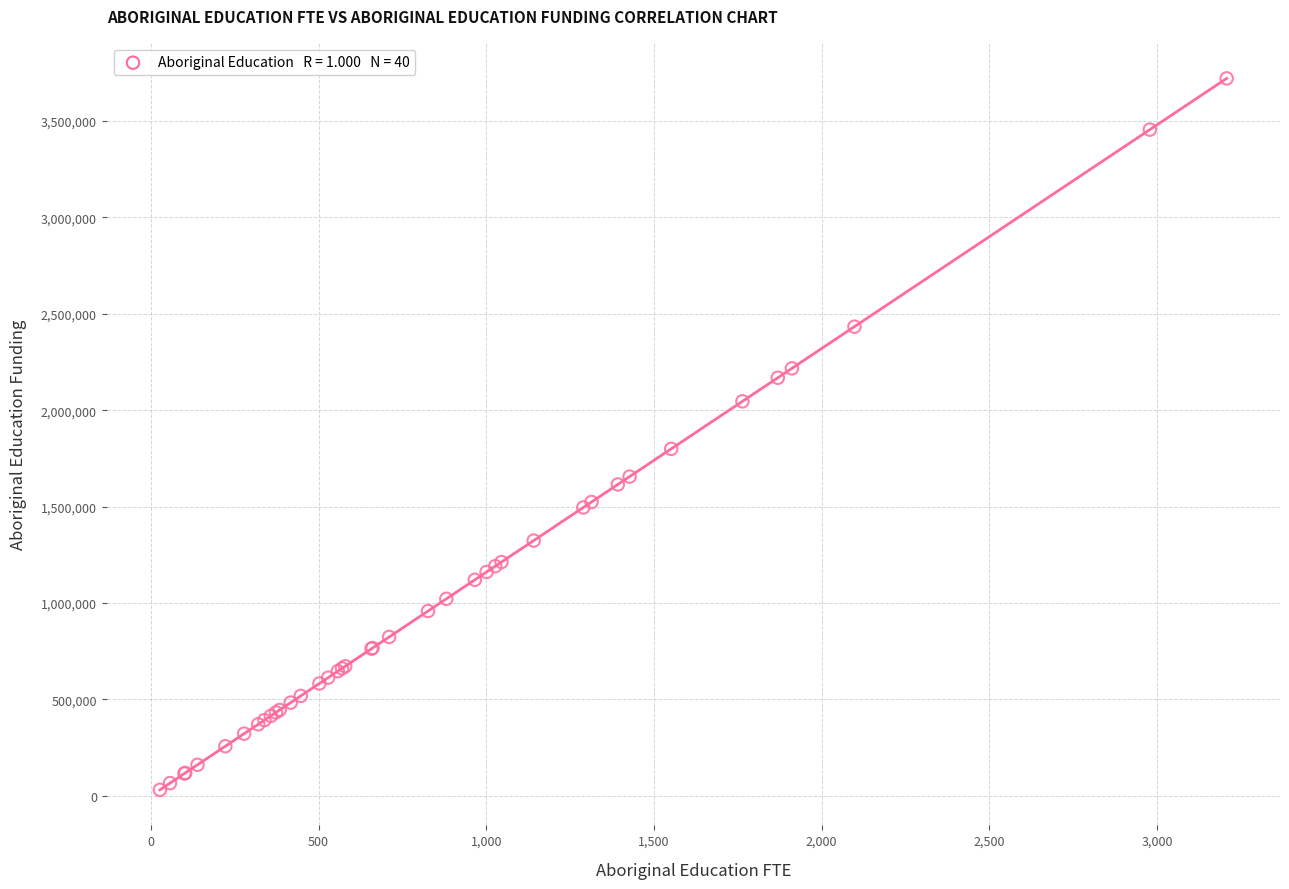

What Y value in the scatter plot is closest to 1876300?

1799740